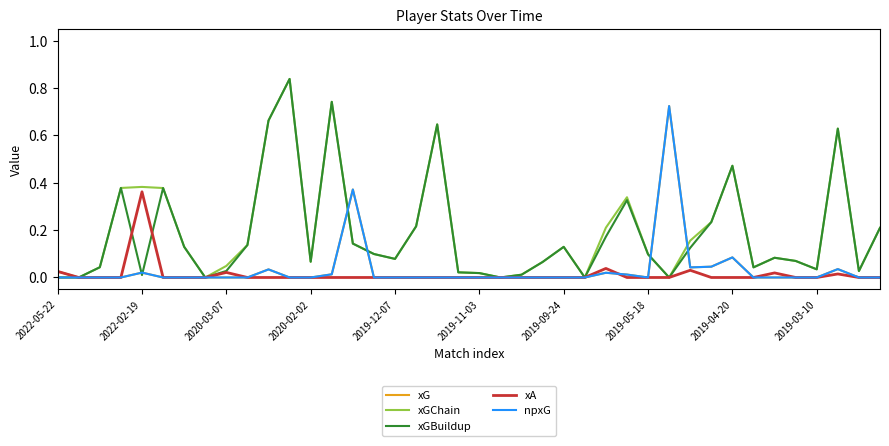

Does the chart display data point markers on the line(s)?

No